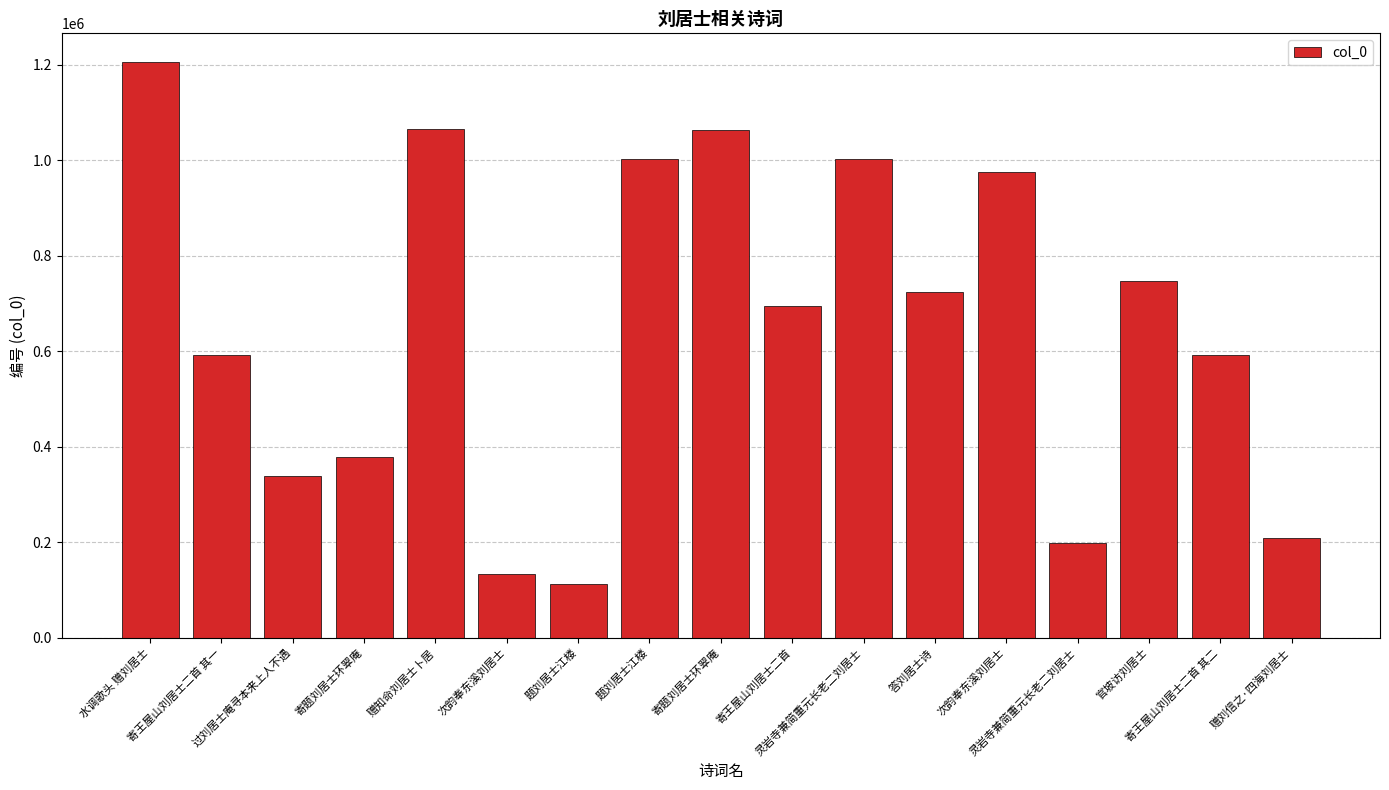

How many categories are shown in the chart?

17